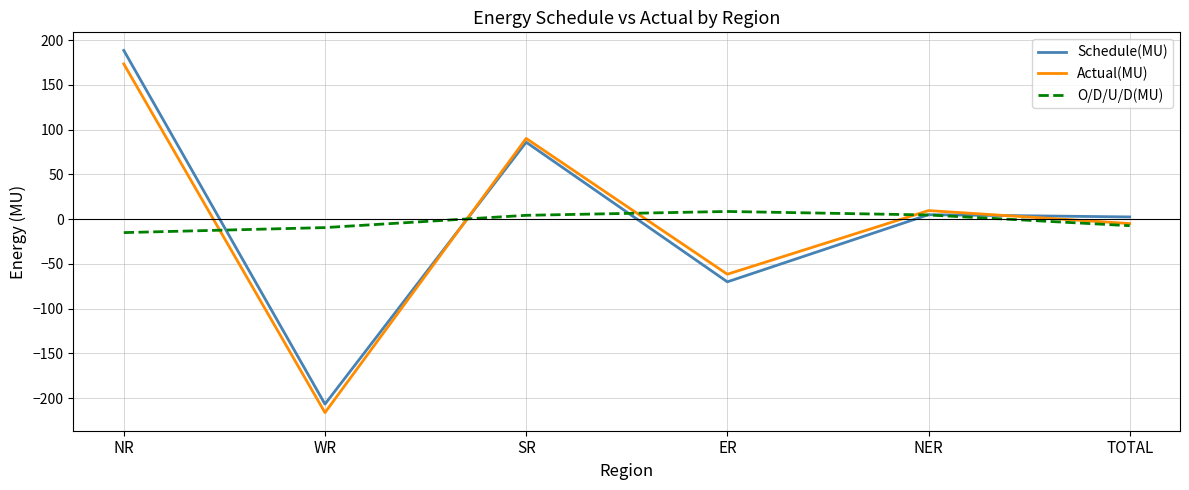

What position from the right is WR?

5